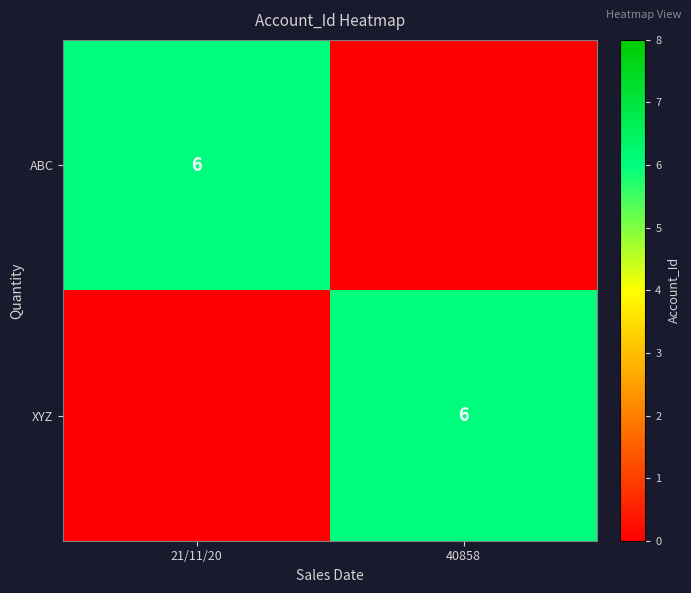

How many data points does each series have?

2